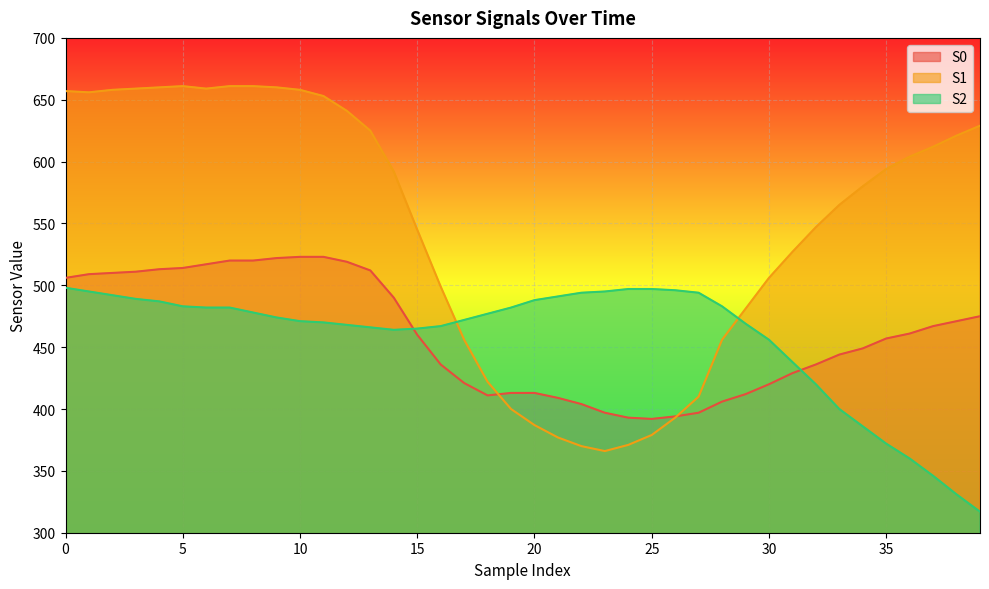

At which label is S1 closest to 513?

30